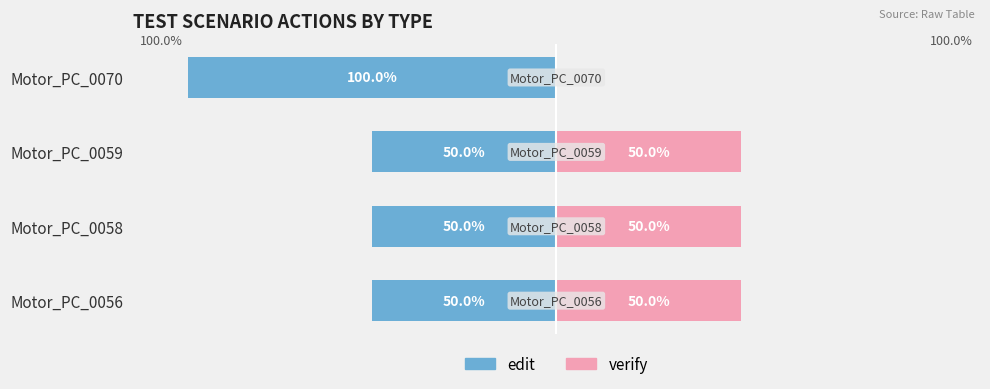

Which series has the widest spread of values?

edit